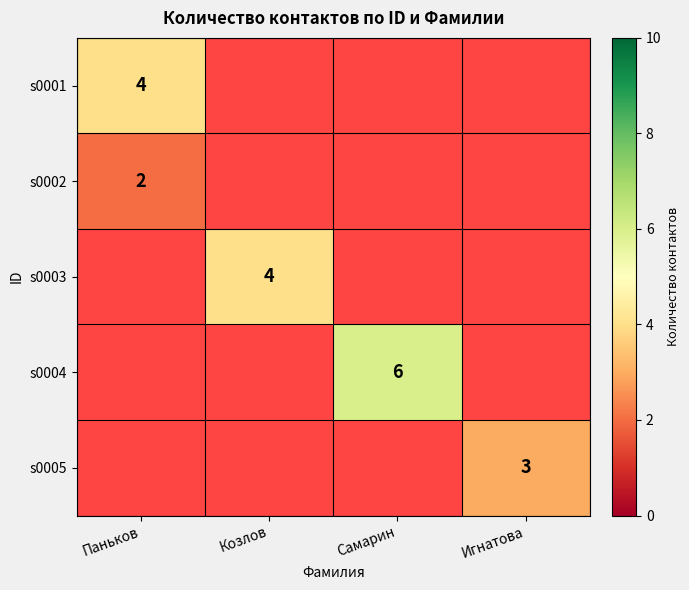

Is it true that s0001 equals 4 at Паньков?

True